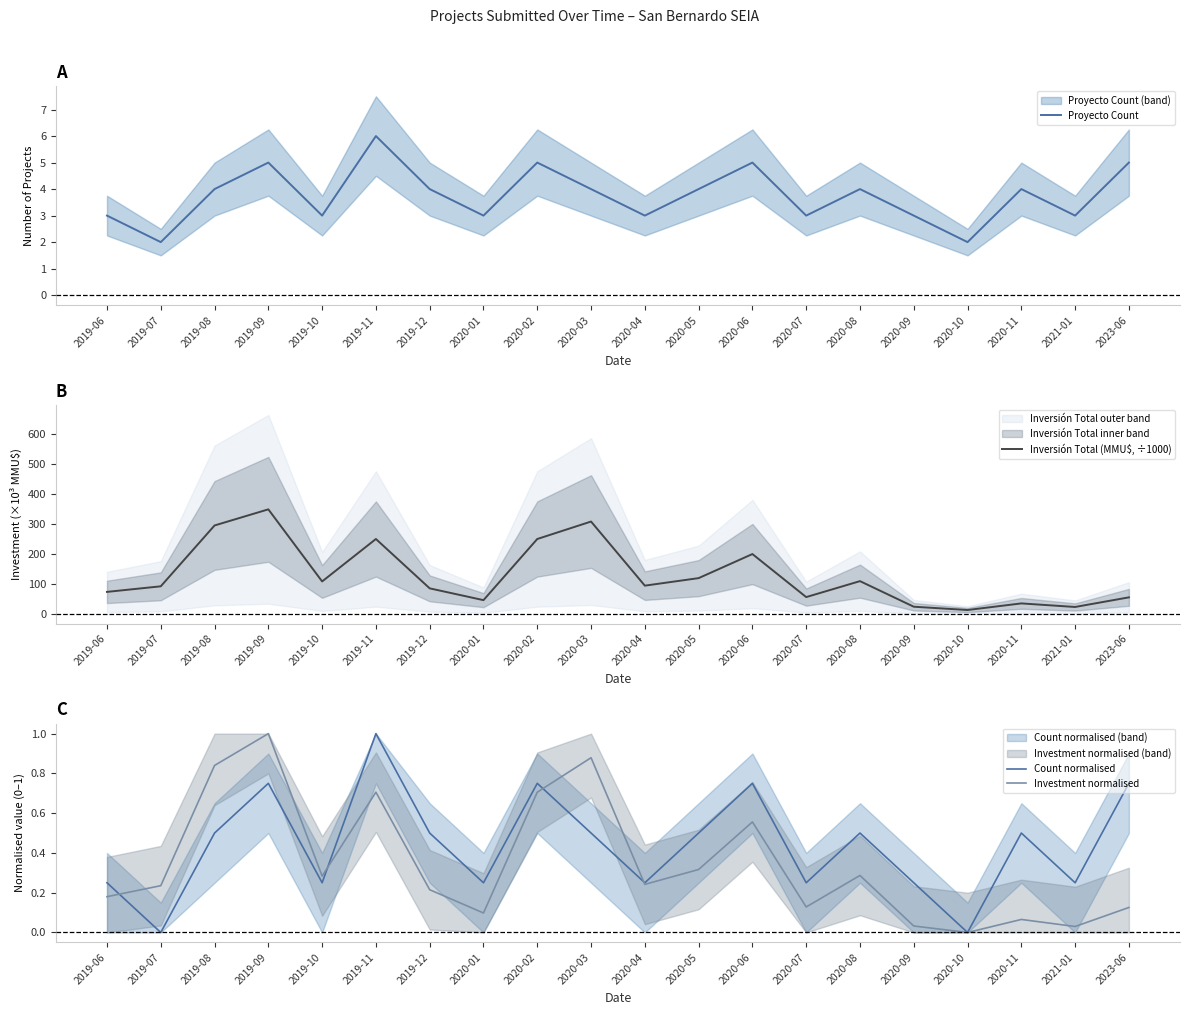

At which label does Inversión Total (MMU$, ÷1000) reach its peak?

2019-09